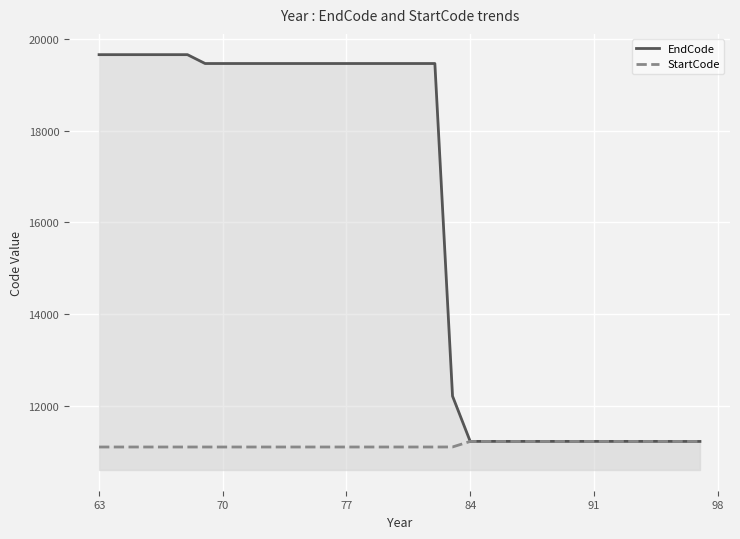

Which series has the largest range (max minus min)?

EndCode